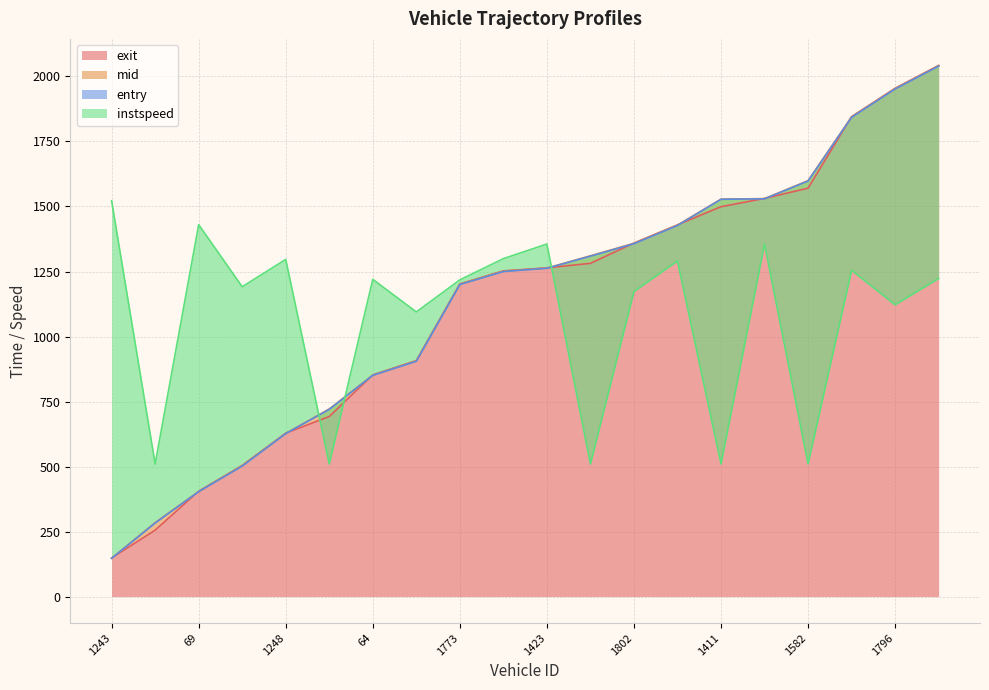

List the labels in order of exit value, largest first.

3542, 1796, 1258, 1582, 1396, 1411, 1864, 1802, 88, 1423, 1590, 1773, 1597, 64, 1572, 1248, 61, 69, 1554, 1243